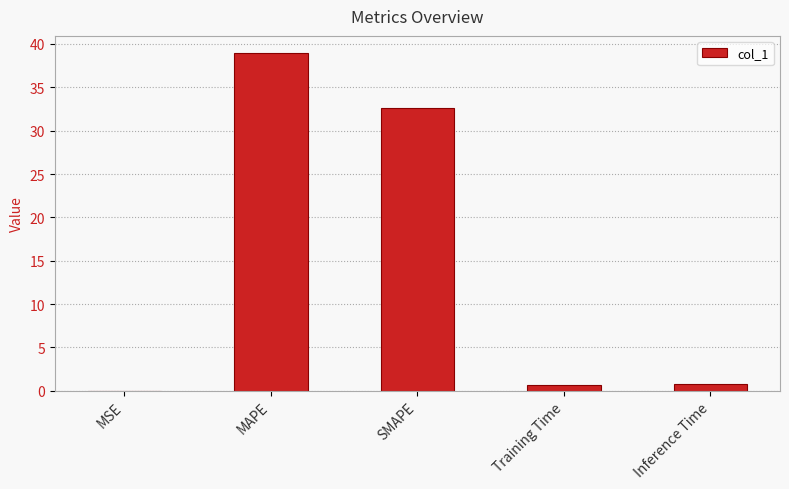

Count the number of categories in the chart.

5